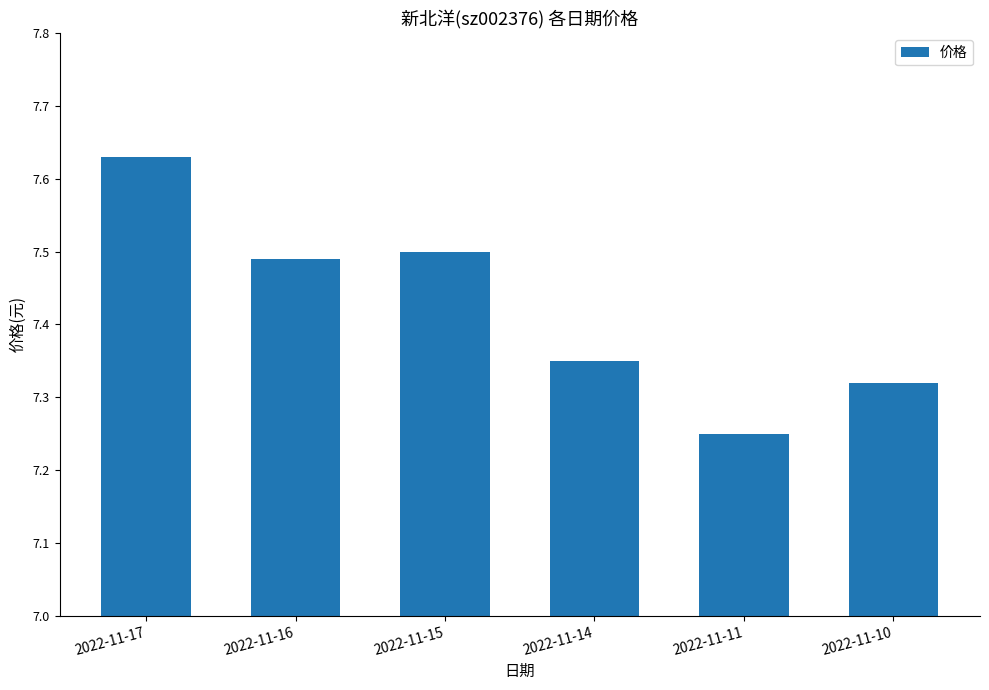

True or false: the data shows 1.7 at 2022-11-17.

False